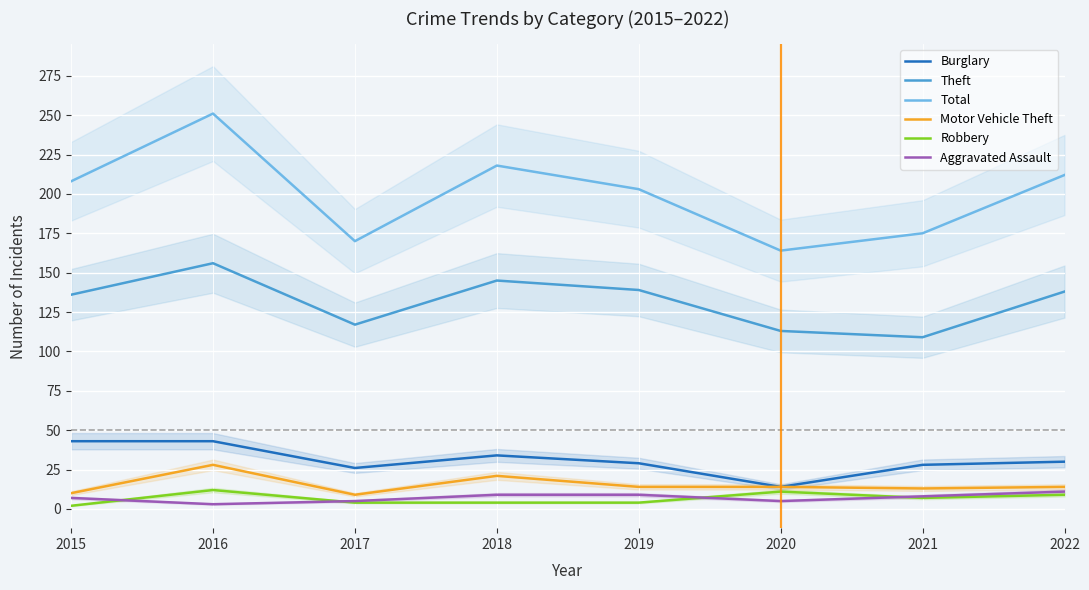

What is the difference between the maximum and second lowest values in the Burglary series?

17